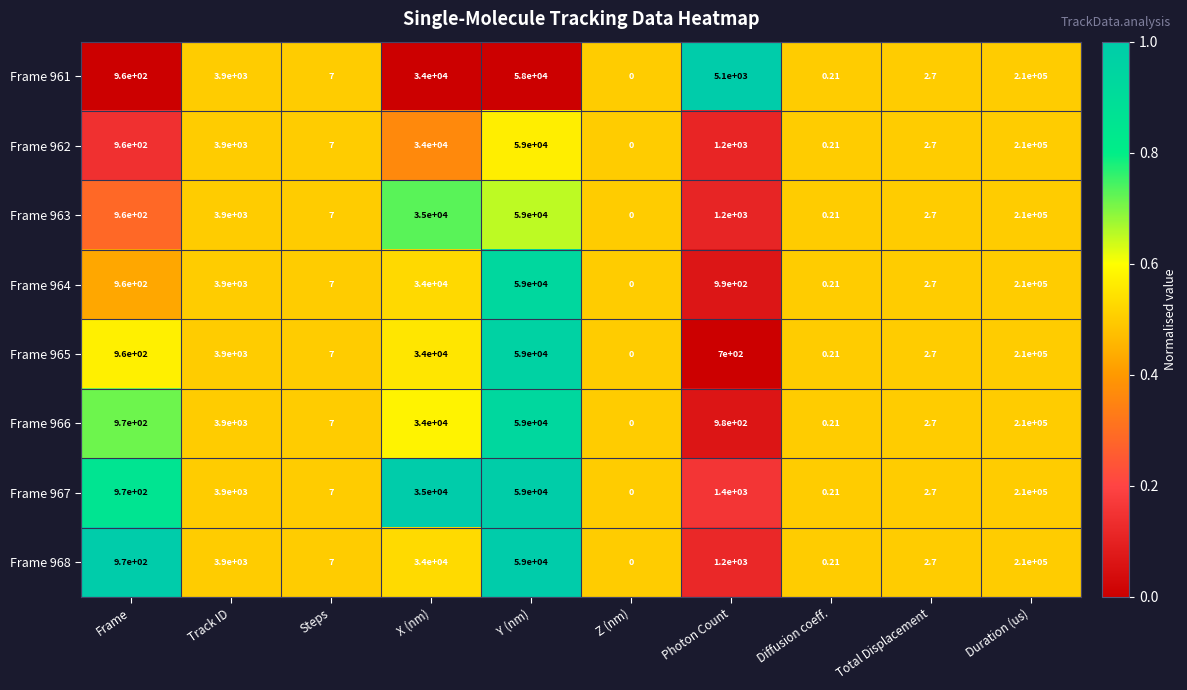

Where is Frame 967 nearest to the value 105000?

Y (nm)